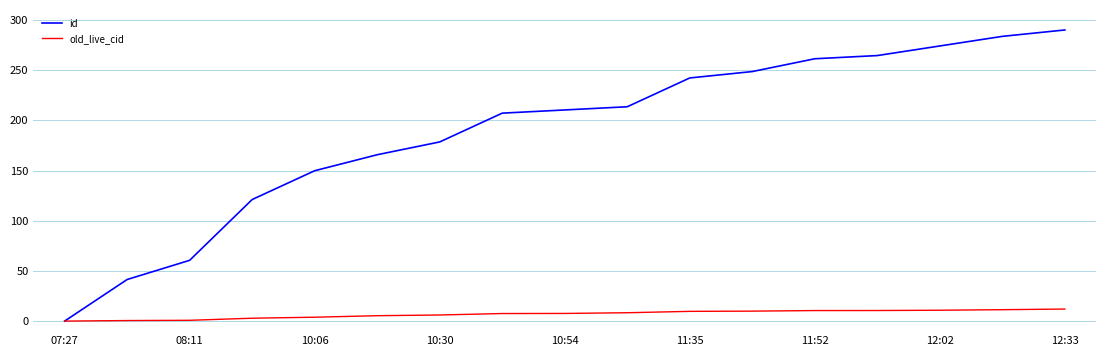

Rank the series by their maximum value, from lowest to highest.

old_live_cid, id